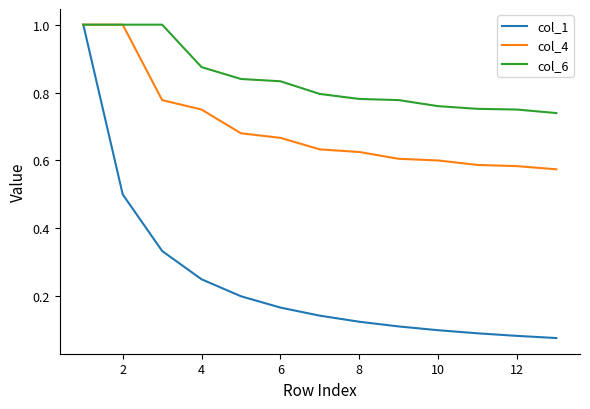

List the series in order of their overall mean, highest first.

col_6, col_4, col_1